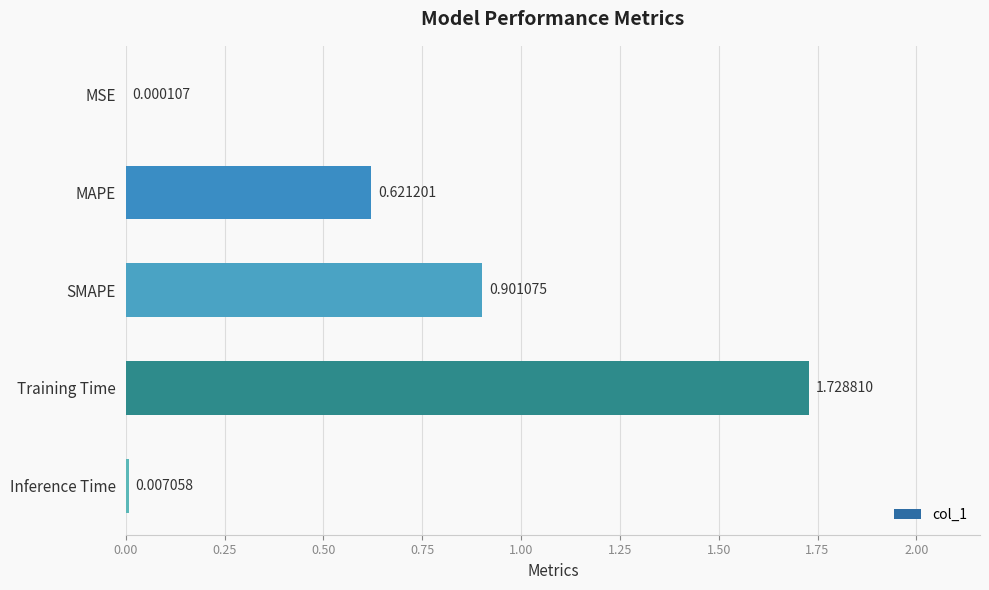

Between SMAPE and MAPE, which is larger?

SMAPE